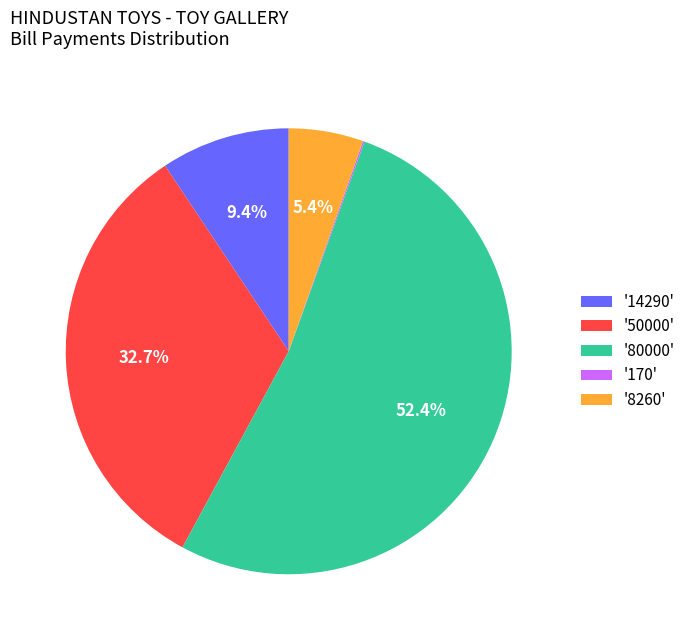

What is the majority slice?

'80000'